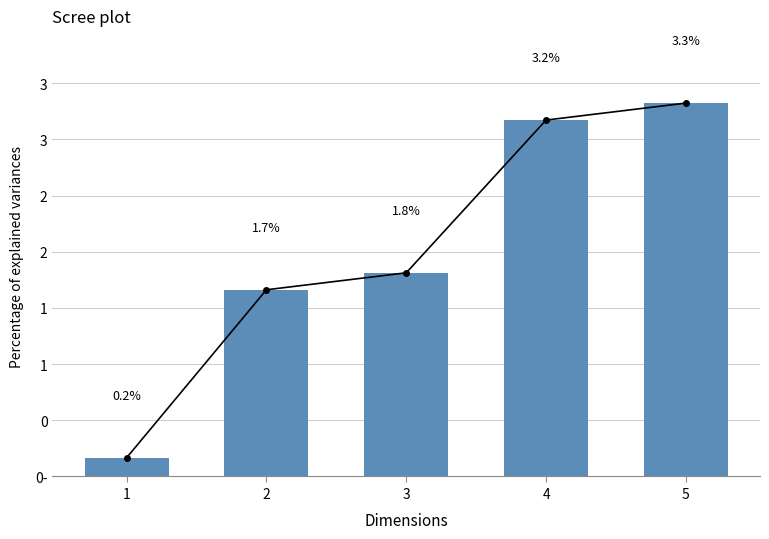

What is the approximate value at 1?

0.2